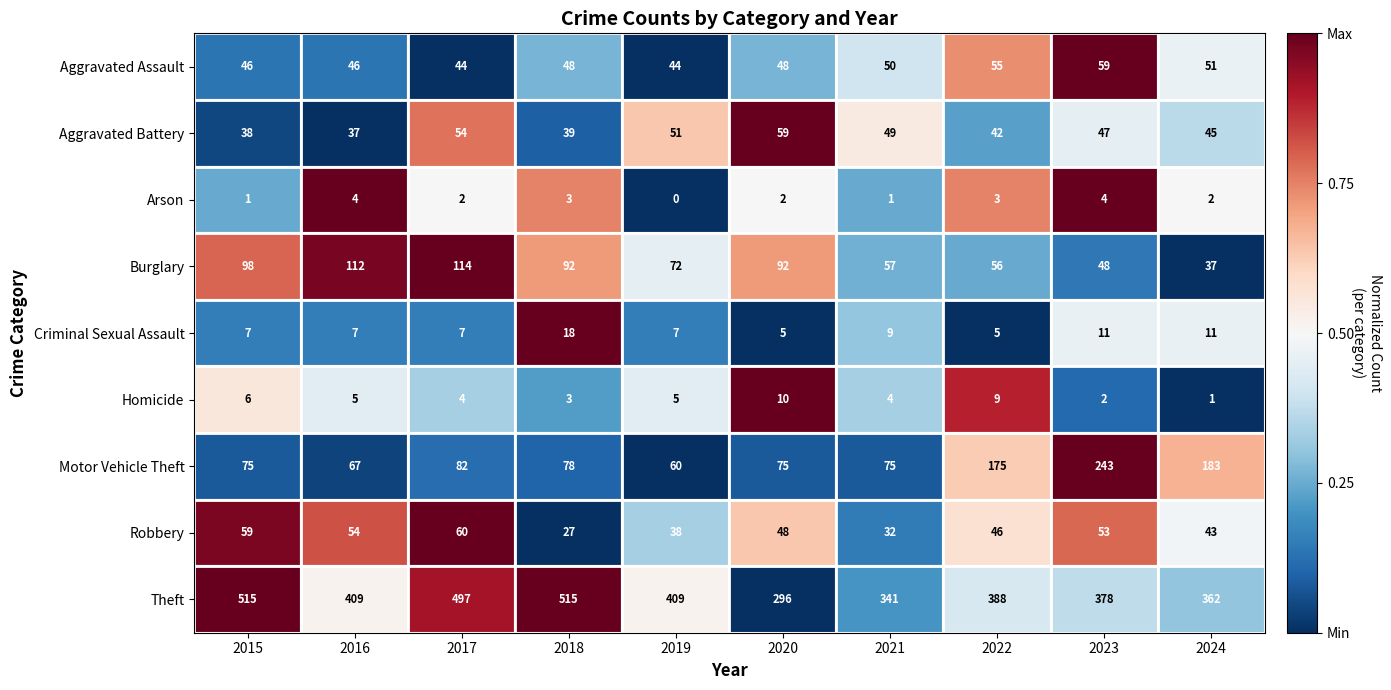

At 2019, list the series in order from smallest to largest.

Arson, Homicide, Criminal Sexual Assault, Robbery, Aggravated Assault, Aggravated Battery, Motor Vehicle Theft, Burglary, Theft